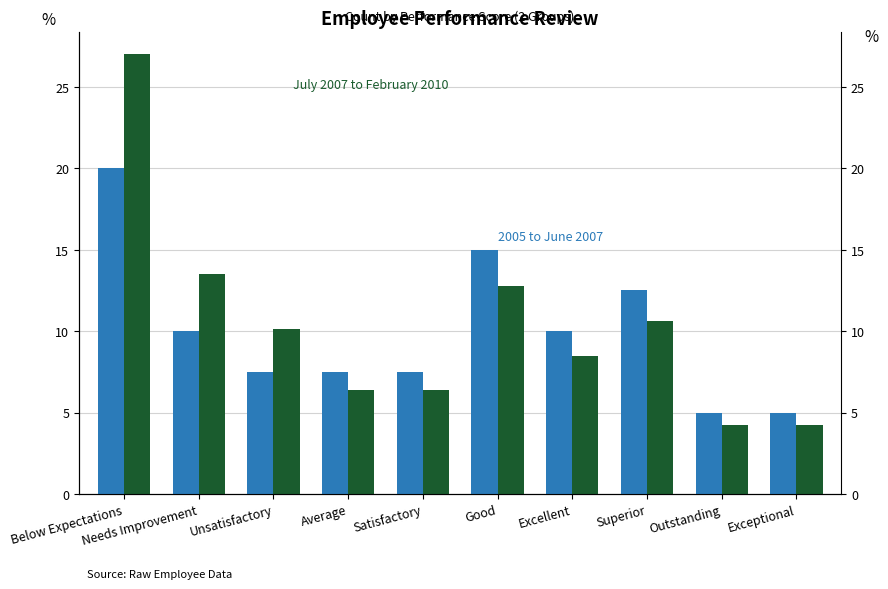

What value does the July 2007 to February 2010 series have at Unsatisfactory?

10.1